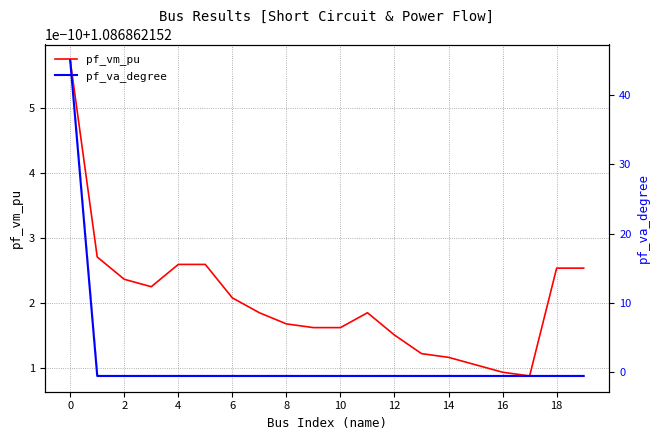

The value of pf_va_degree at 19 is -0.9. True or false?

False